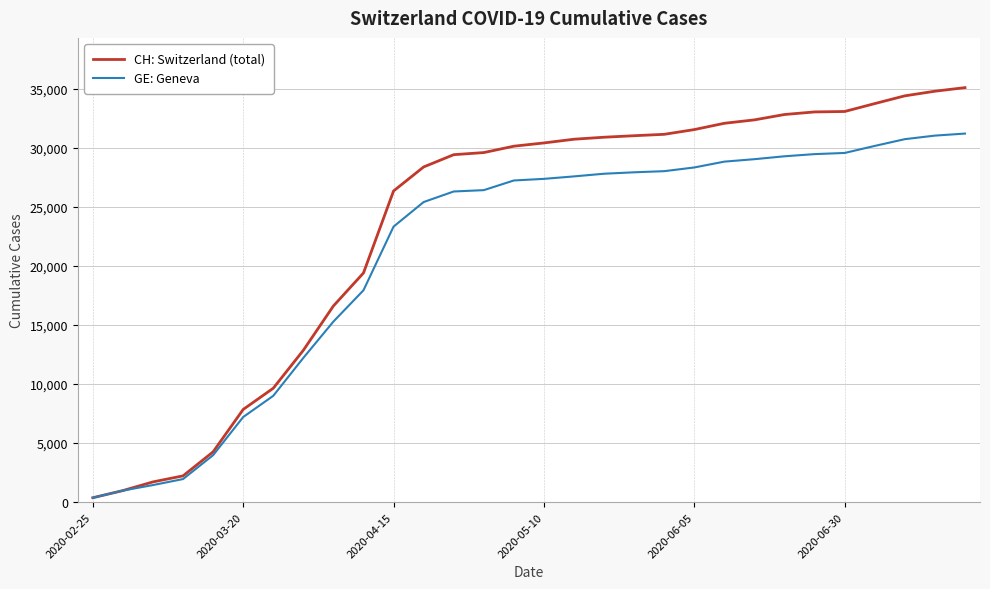

Which series has the widest spread of values?

CH: Switzerland (total)